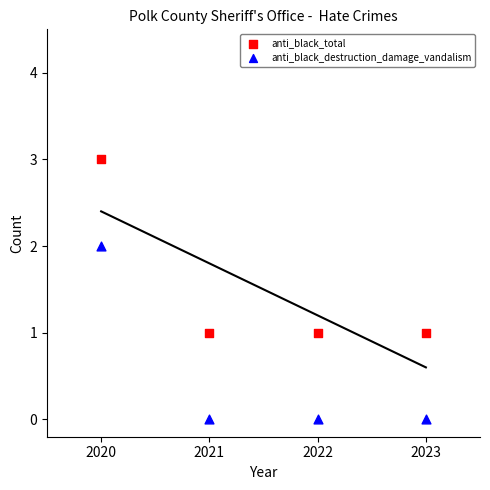

Which series contains the lowest Y value?

anti_black_destruction_damage_vandalism